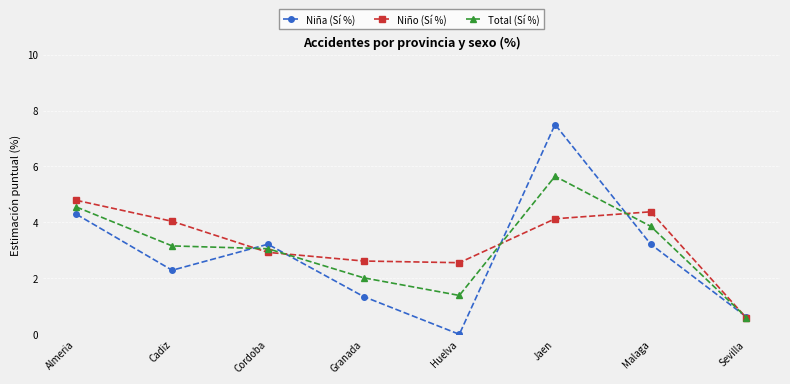

Where is Total (Sí %) nearest to the value 3?

Cordoba